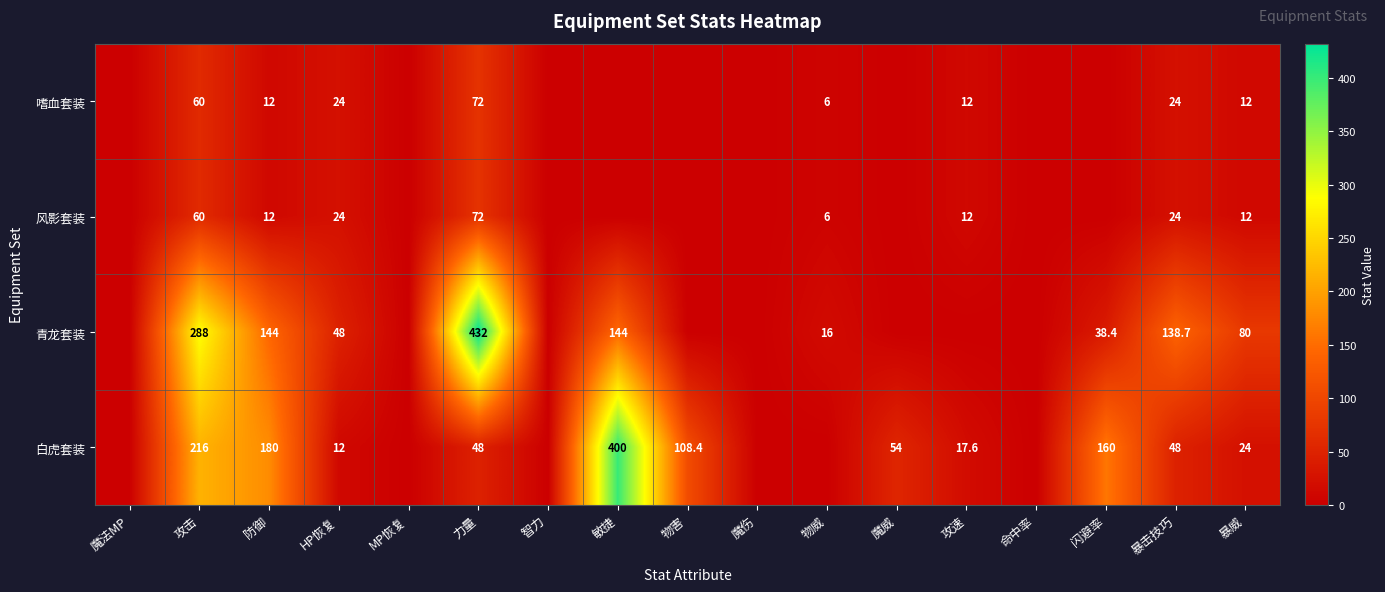

What is the difference between the 白虎套装 values at 攻击 and 物害?

107.6